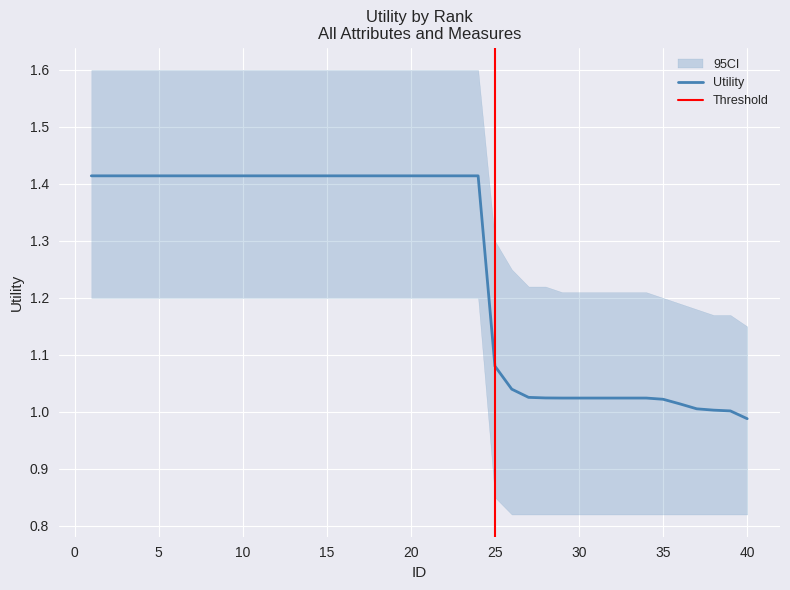

The chart shows a value of 1.4 at 15. True or false?

True